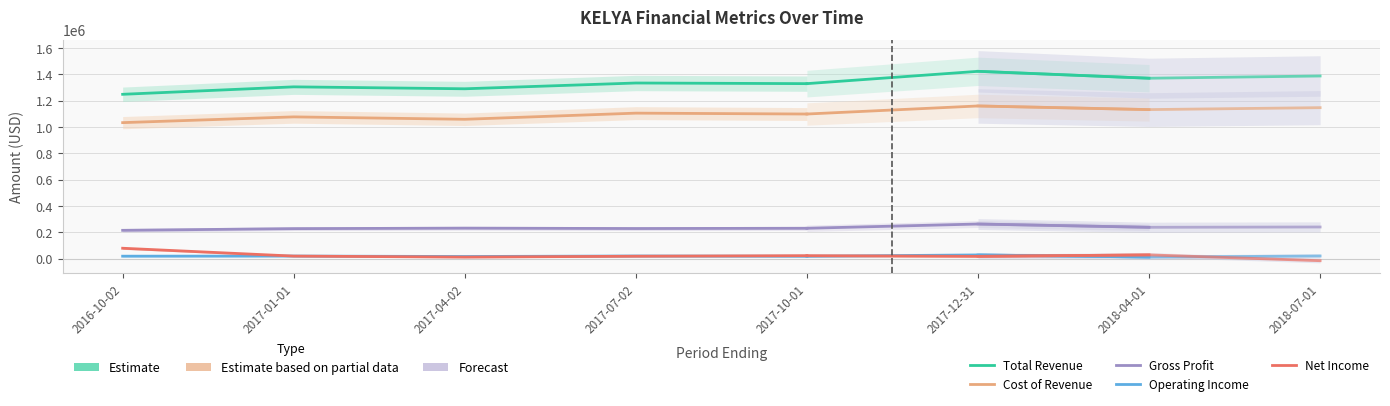

The value of Net Income at 2017-04-02 is 20189. True or false?

False